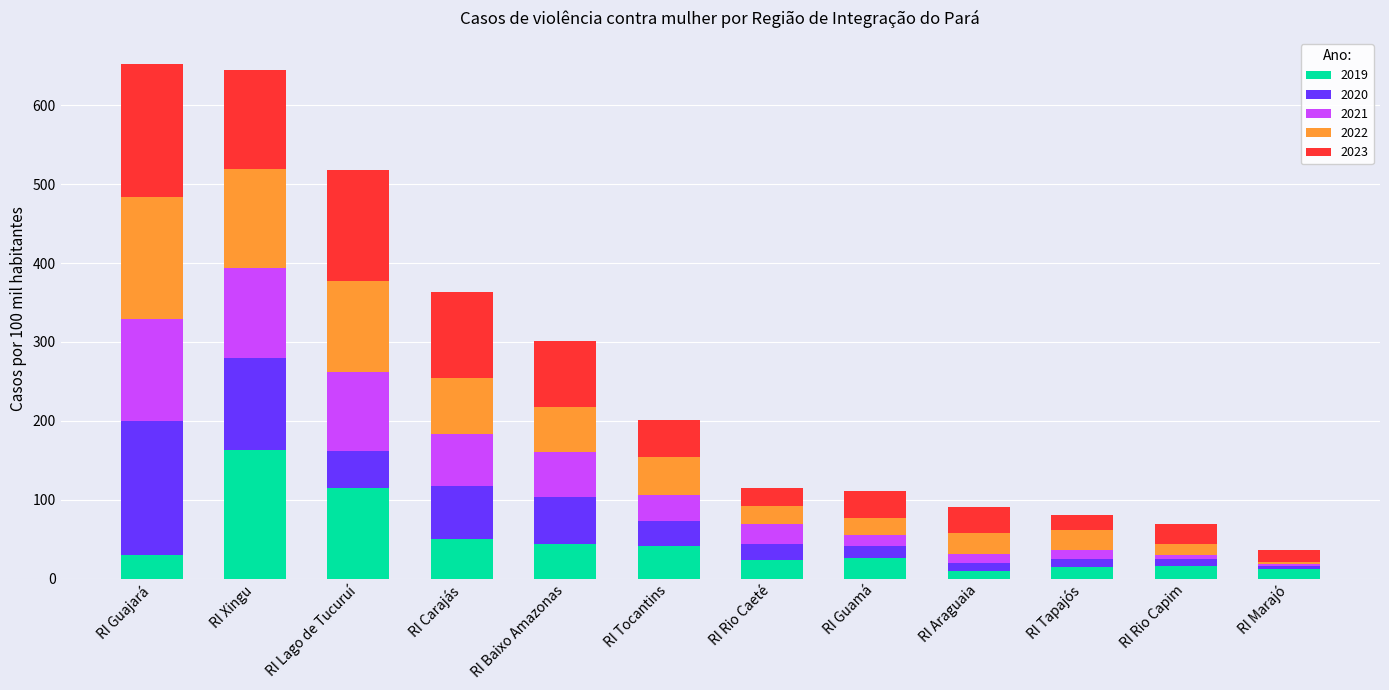

Is it true that 2019 equals 70.8 at RI Xingu?

False